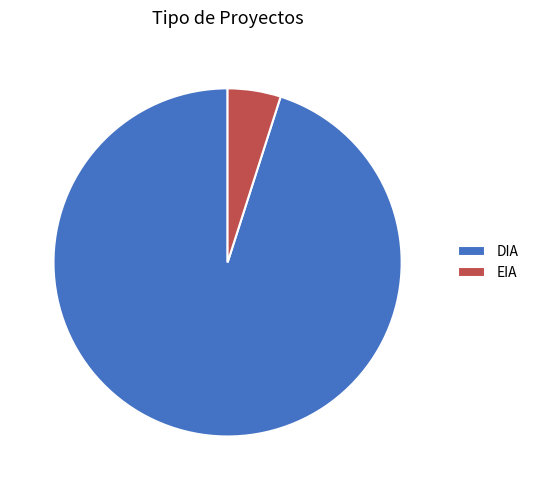

True or false: EIA accounts for 50% of the total.

False